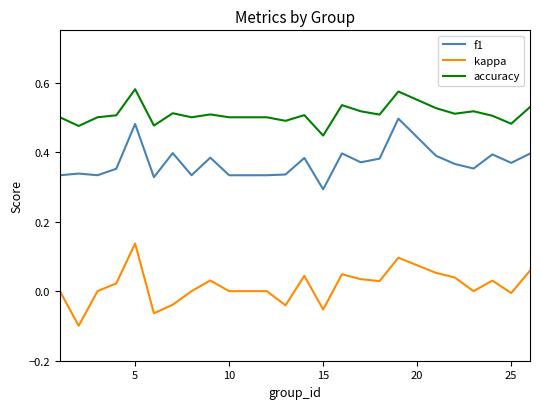

Rank the series by their maximum value, from lowest to highest.

kappa, f1, accuracy